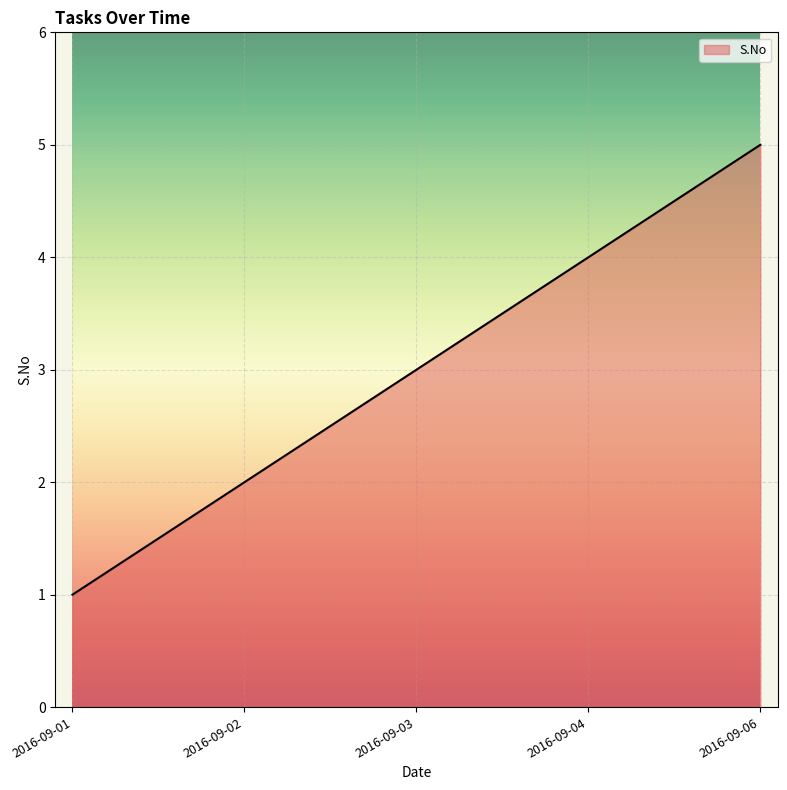

The chart shows a value of 5 at 2016-09-06. True or false?

True